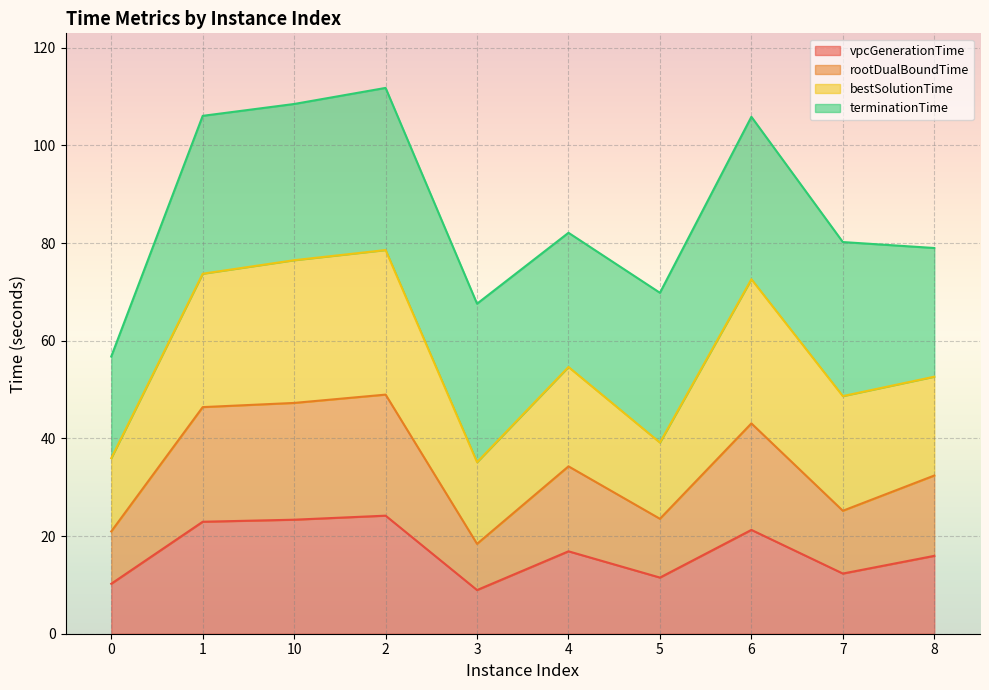

What is the total value across all series at 1?

106.1